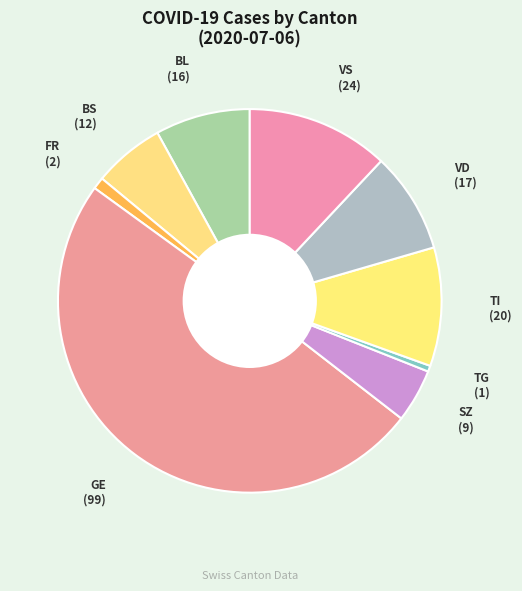

Count the number of slices in the pie.

9